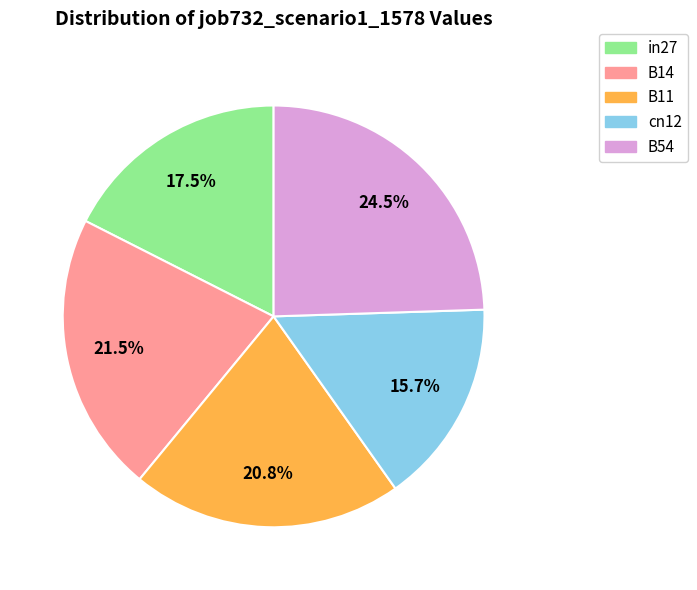

What is the largest slice in the pie chart?

B54